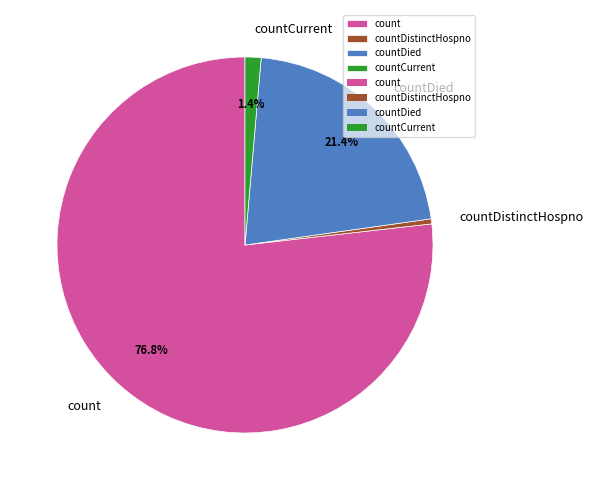

To the nearest percent, what percentage of the pie is countDied?

21%